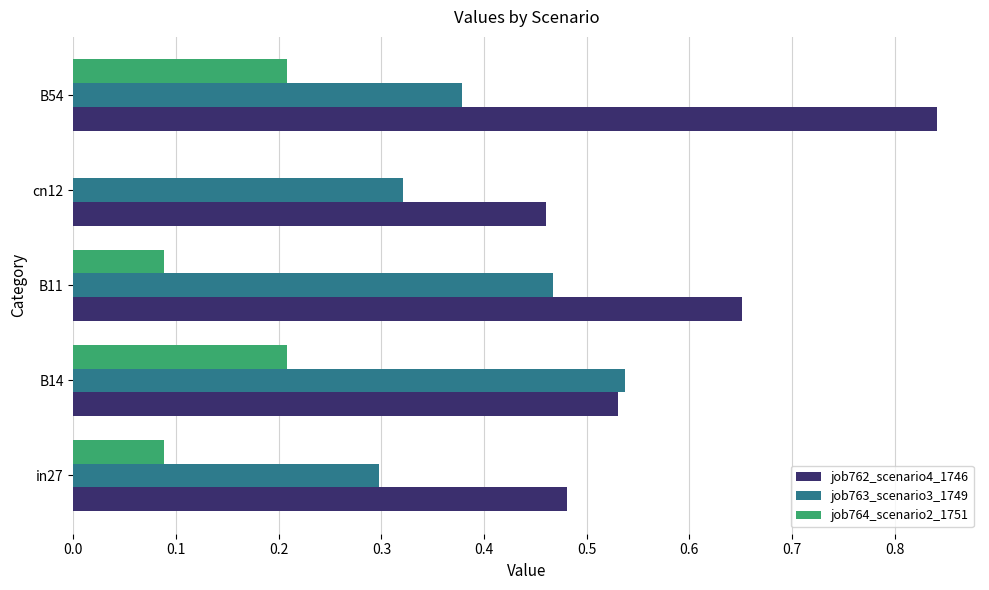

Which series changed the most between in27 and B54?

job762_scenario4_1746